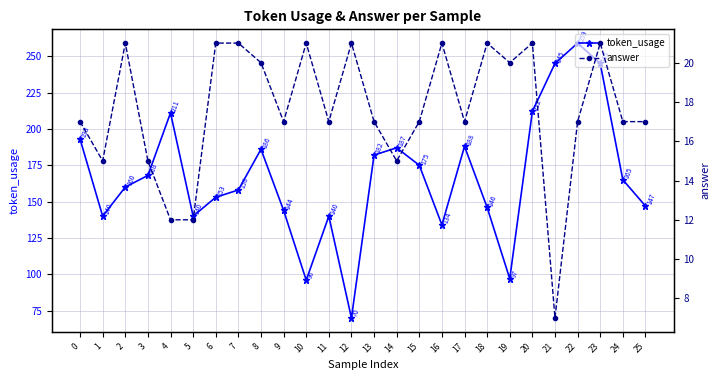

What is the value of the answer point at the 11th from the left?

21